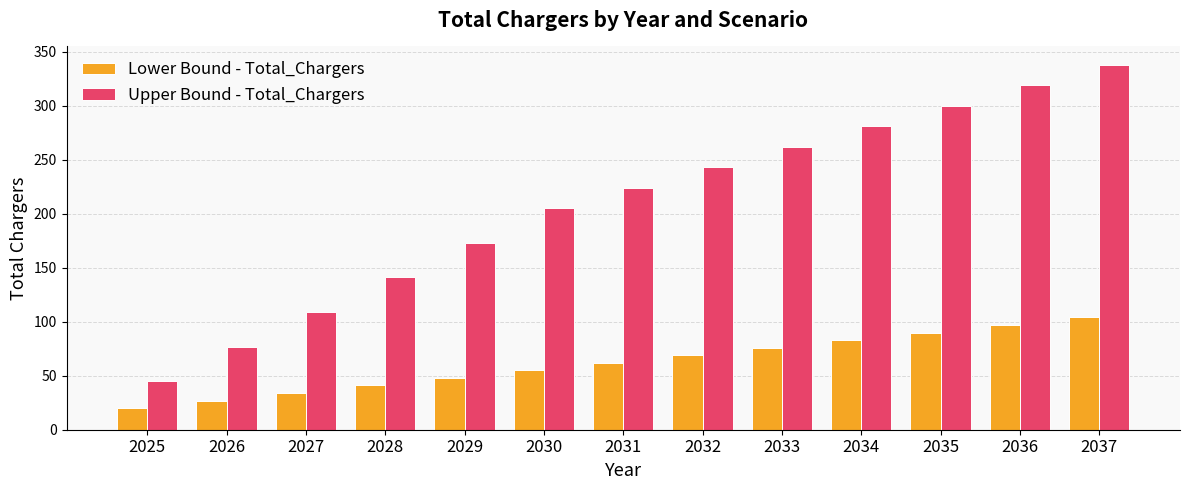

What is the spread (max minus min) of values at 2034?

198